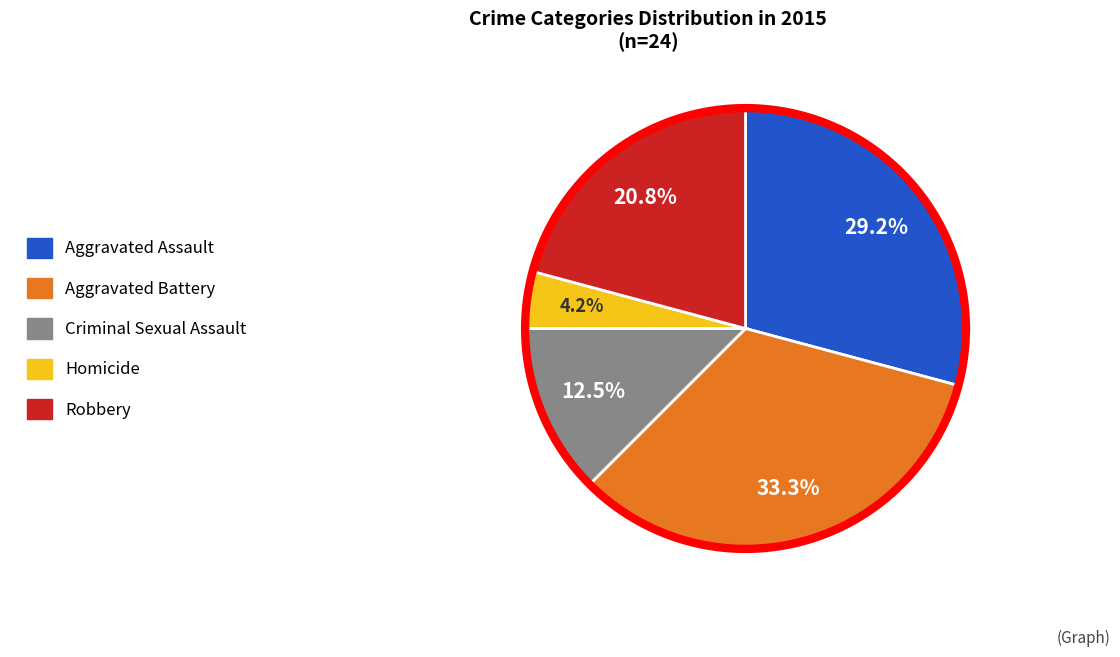

What percentage is the Aggravated Battery slice, to the nearest percent?

33%